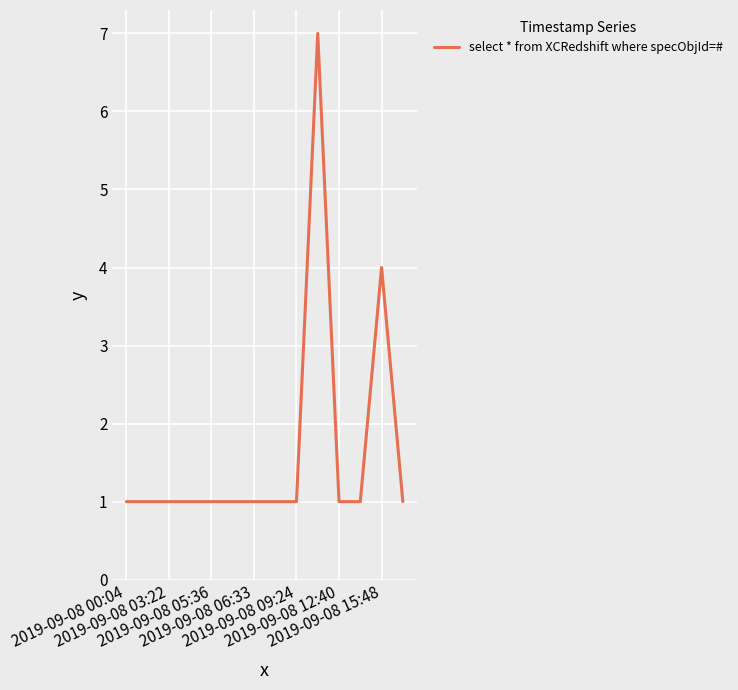

What is the difference between the maximum and minimum values?

6